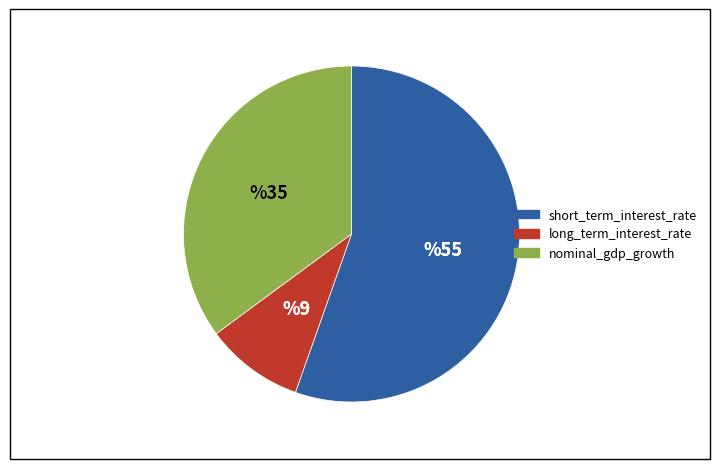

Is there any slice that represents more than half of the pie?

Yes